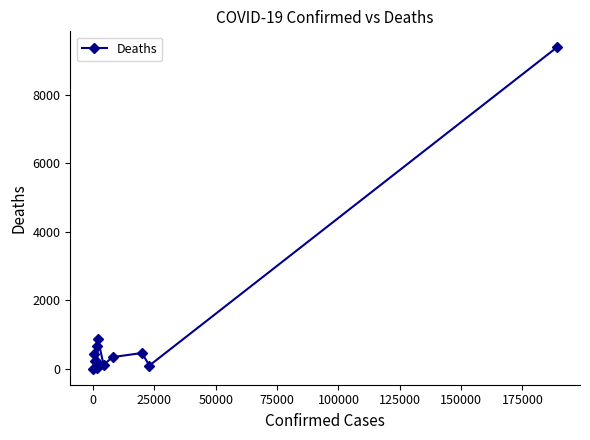

What is the value of the 7th point from the left?

865